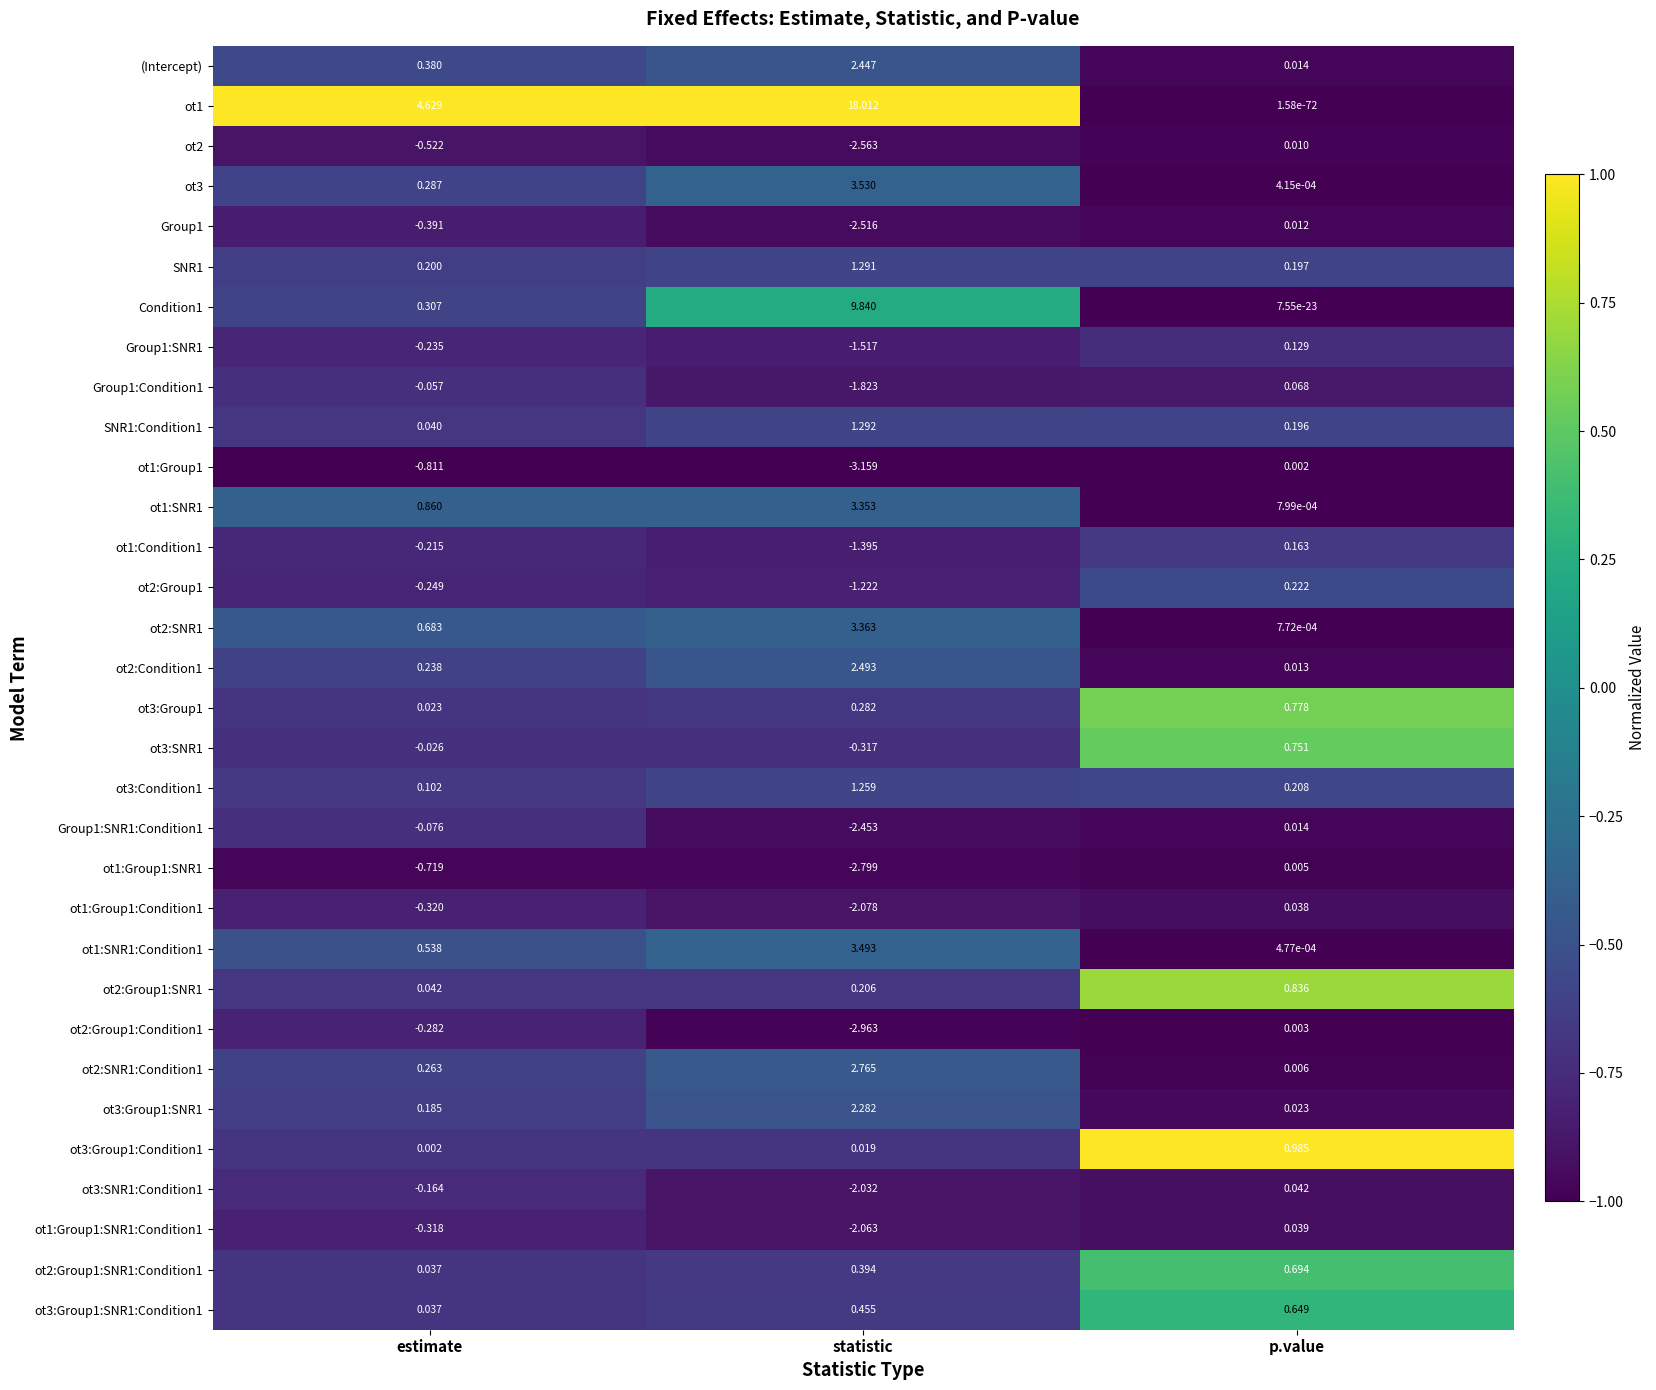

At which label does ot3:Group1:Condition1 reach its peak?

p.value